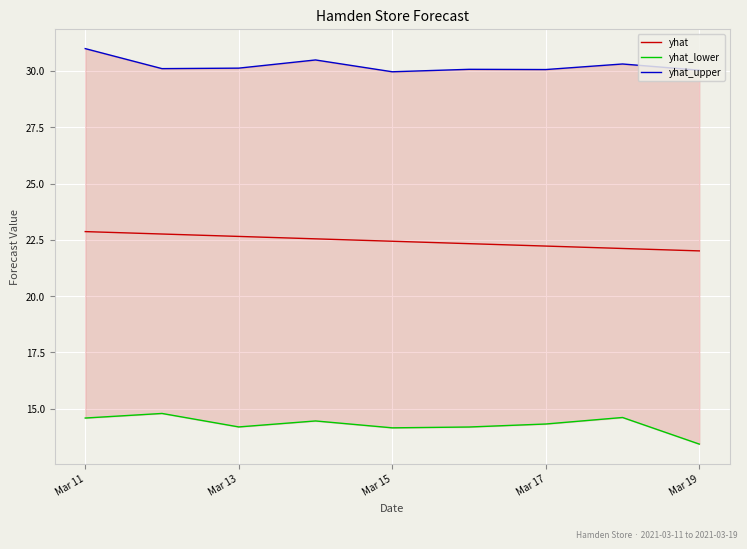

How many data points in yhat_upper are less than 30?

1